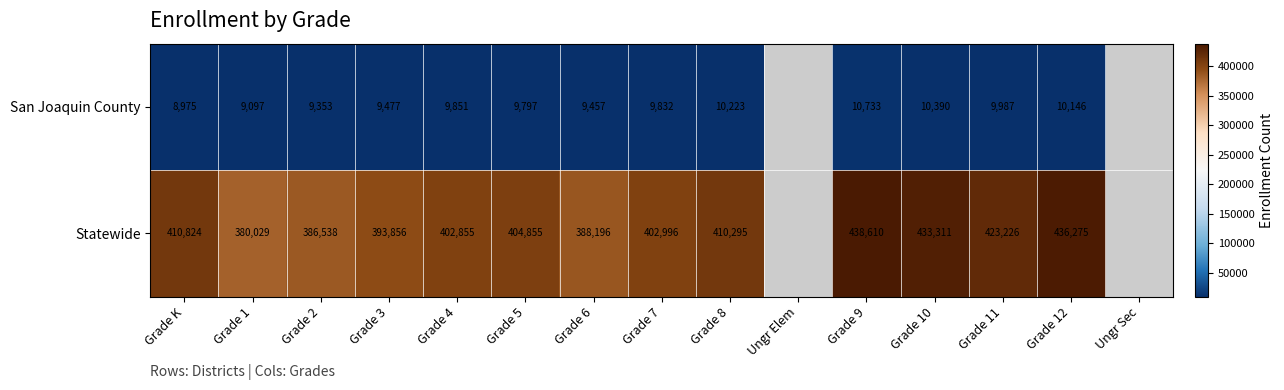

What is the sum of the Statewide values at Grade 7 and Grade 3?

796852